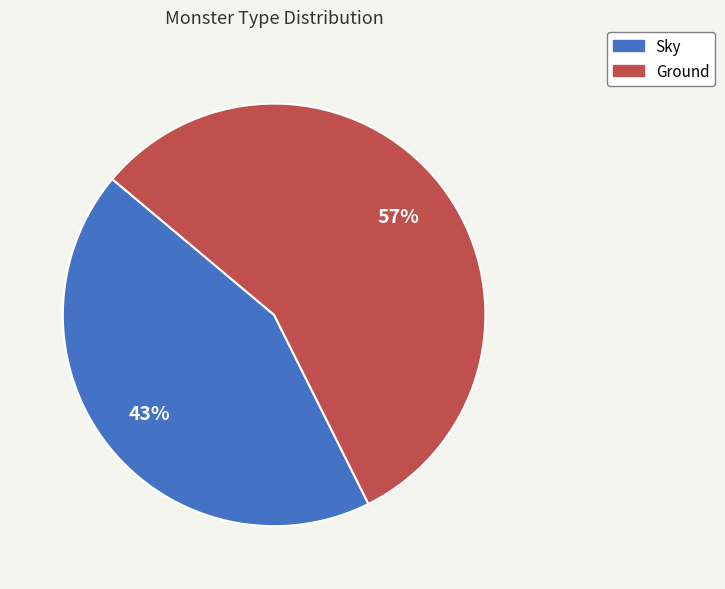

Combined, do Ground and Sky account for over 50%?

Yes